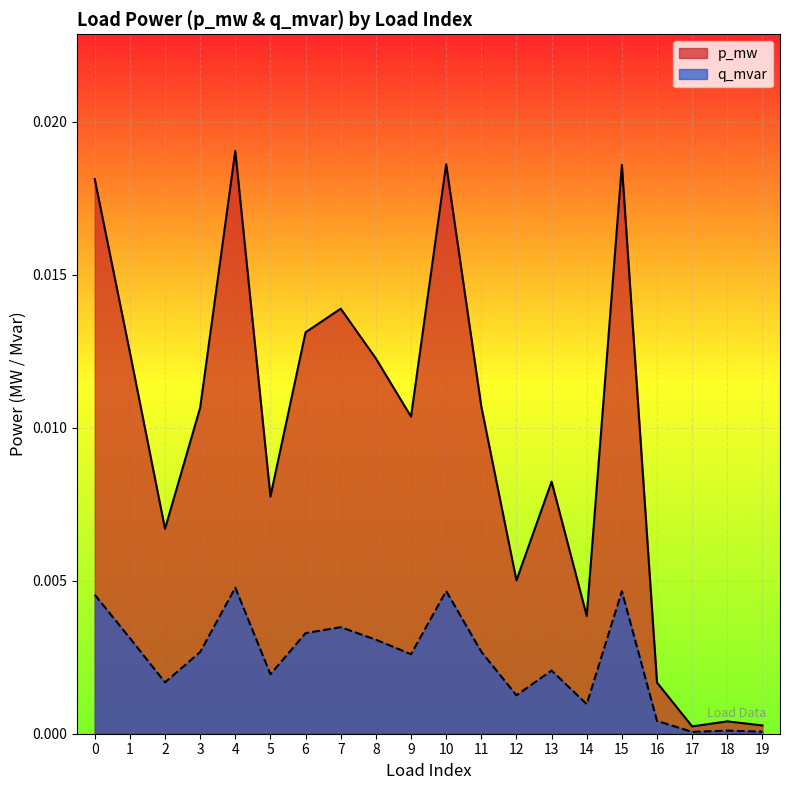

Rank the series by their average value, from lowest to highest.

q_mvar, p_mw